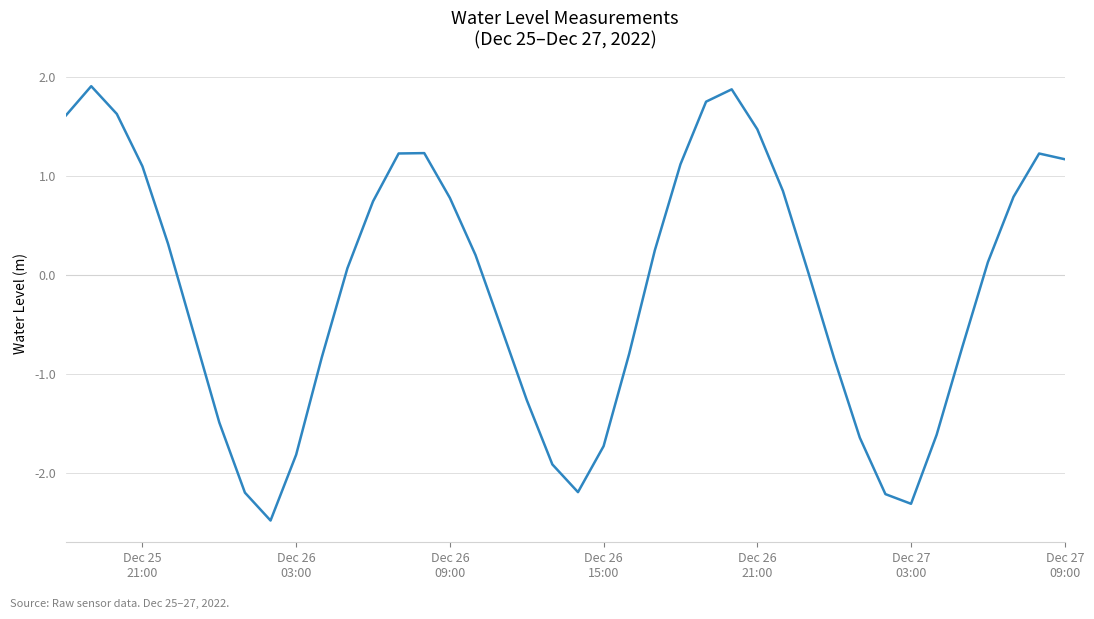

What is the smallest value displayed?

-2.5